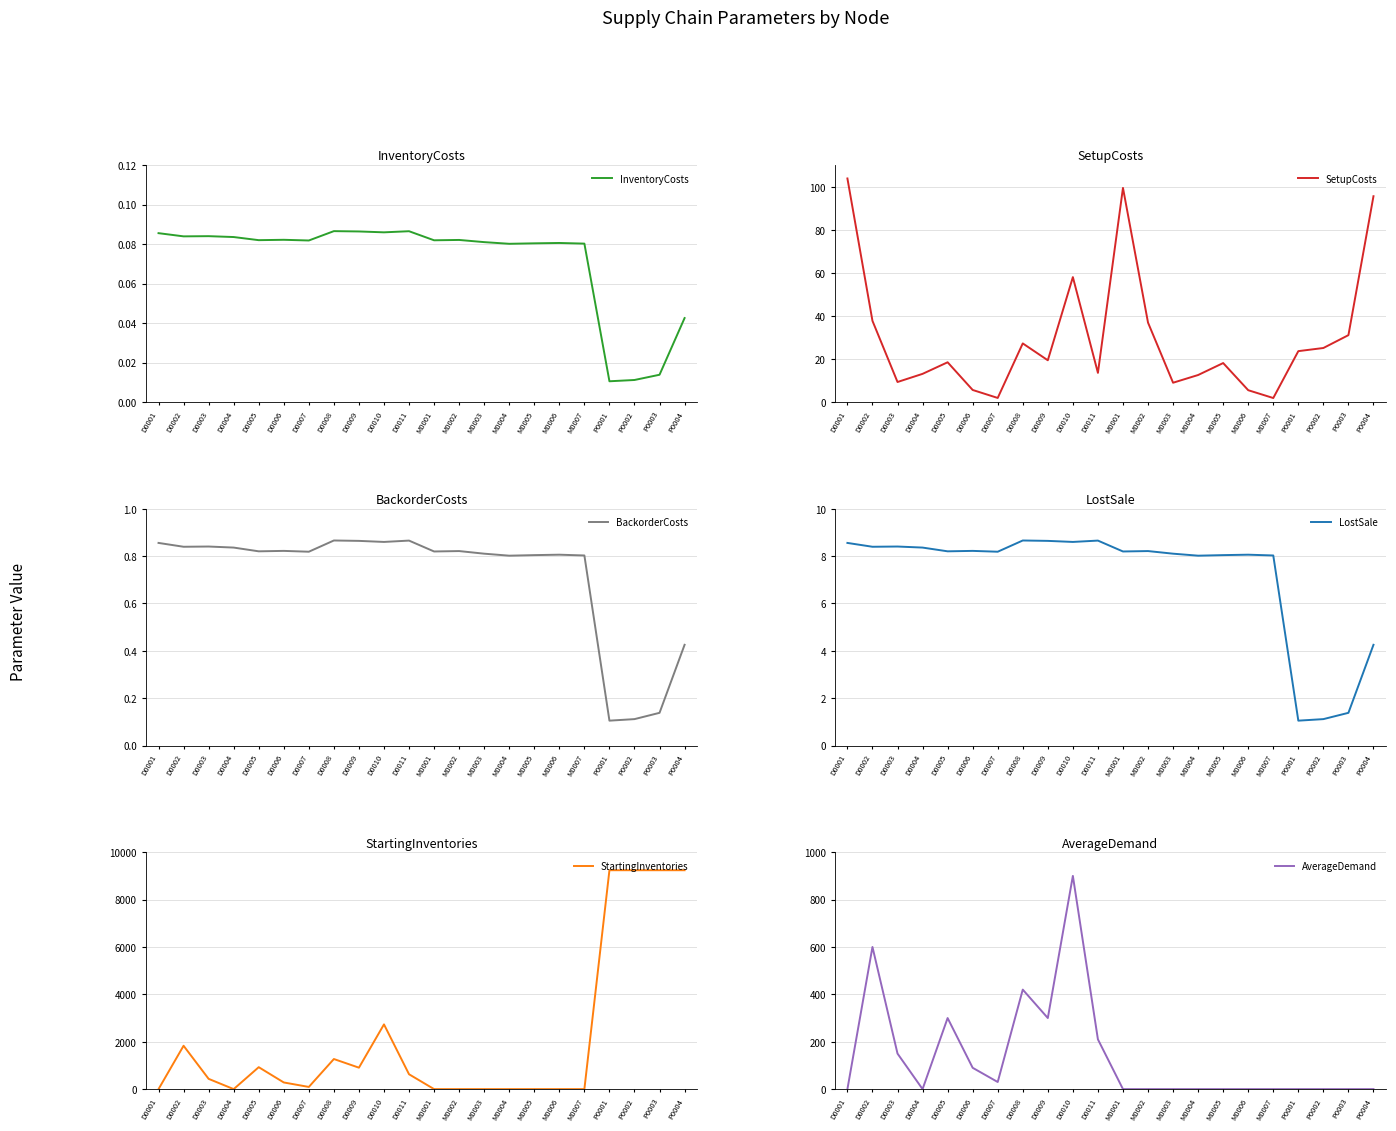

What is the sum of all SetupCosts values?

666.6